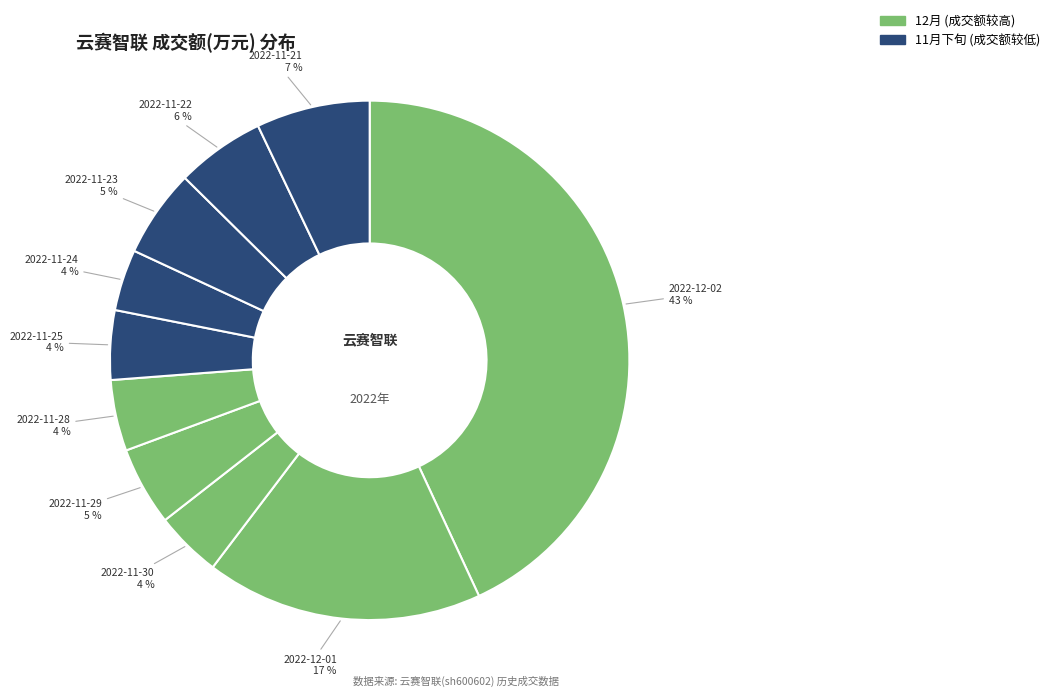

How many slices are in this pie chart?

10